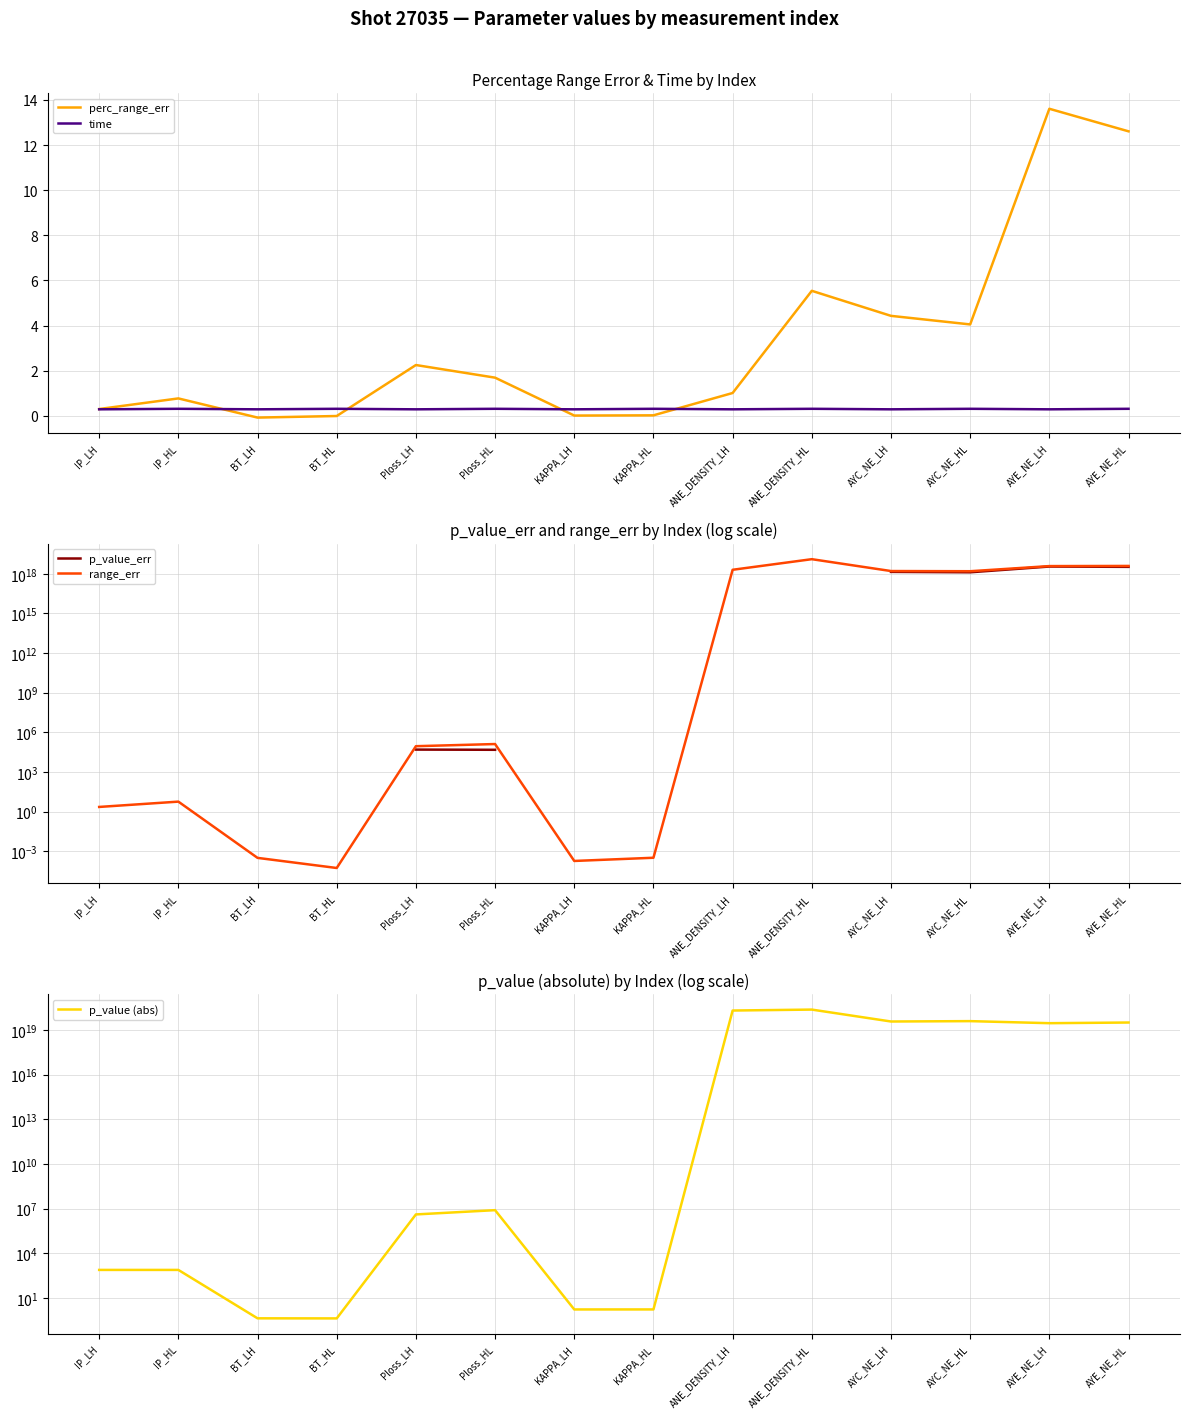

Is it true that range_err equals 12745017610995109888.0 at ANE_DENSITY_HL?

True